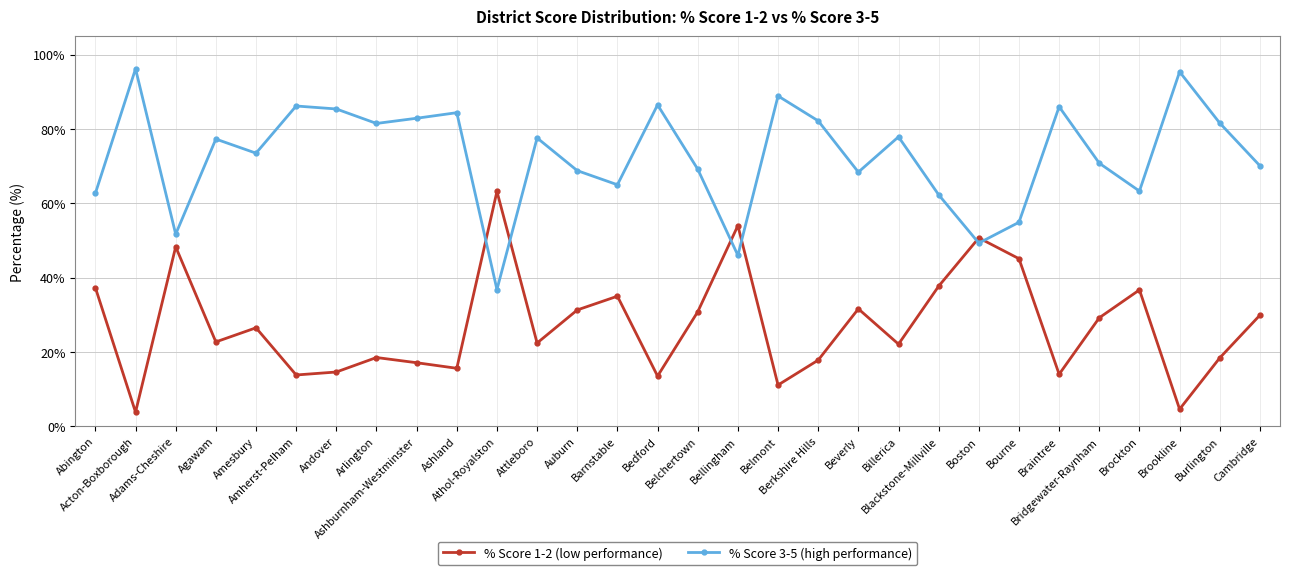

Does the chart display data point markers on the line(s)?

Yes